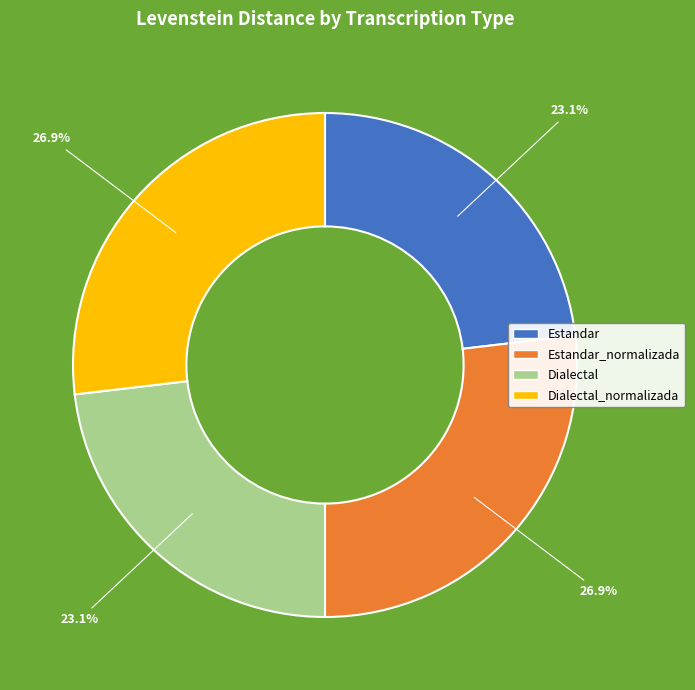

Does any single category account for the majority?

No